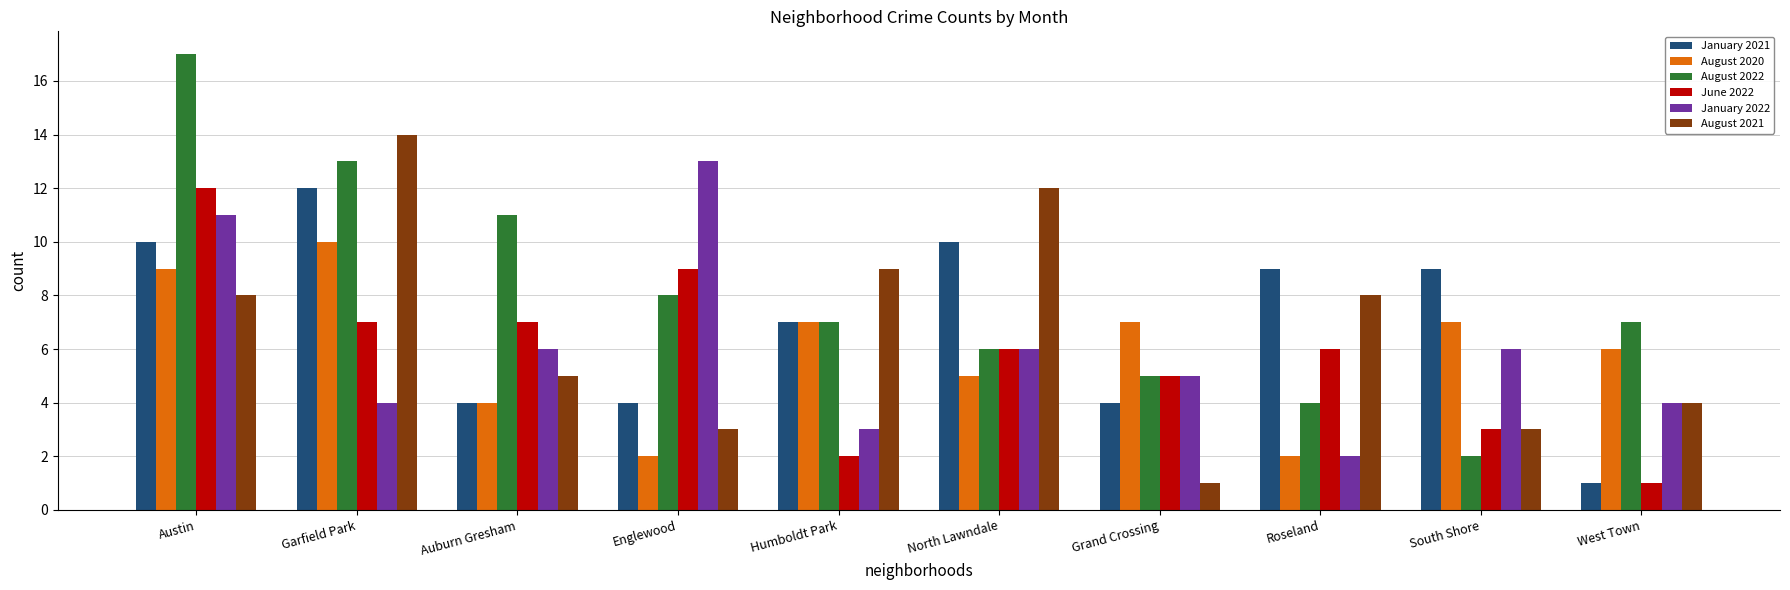

Count the number of categories in the chart.

10